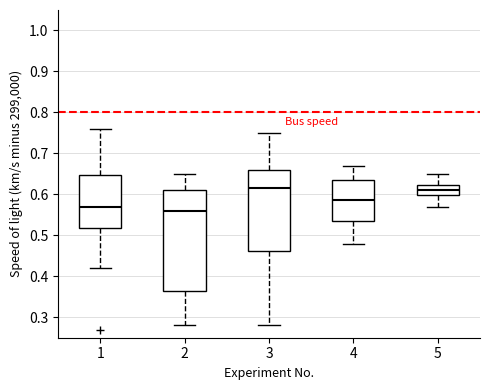

Reading left to right, transcribe this box plot: for each box, give where its median line is, the range the box spans, and where its two whiskers end, as read against the y-axis. The values are not printed on the chart, so give them approximately, as read against the axis.

1: median 0.57, box 0.52 to 0.65, whiskers 0.42 to 0.76
2: median 0.56, box 0.37 to 0.61, whiskers 0.28 to 0.65
3: median 0.62, box 0.46 to 0.66, whiskers 0.28 to 0.75
4: median 0.59, box 0.53 to 0.63, whiskers 0.48 to 0.67
5: median 0.61, box 0.60 to 0.62, whiskers 0.57 to 0.65